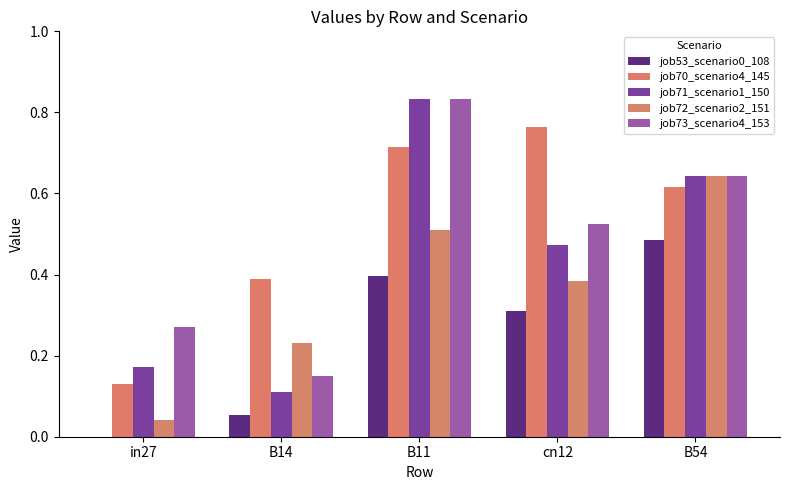

What is the average value of the job73_scenario4_153 series?

0.5